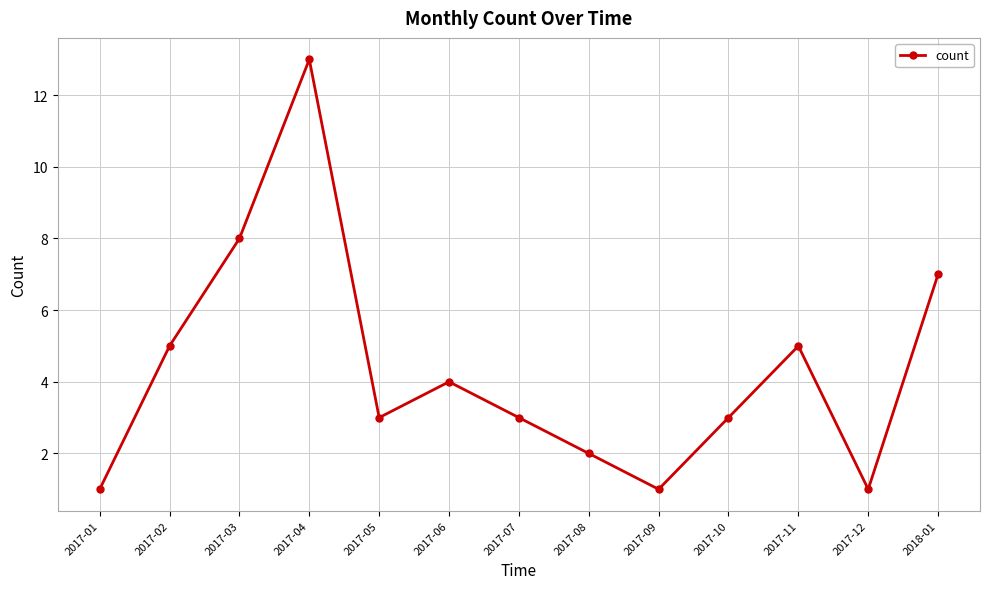

Where is the first local minimum?

2017-05